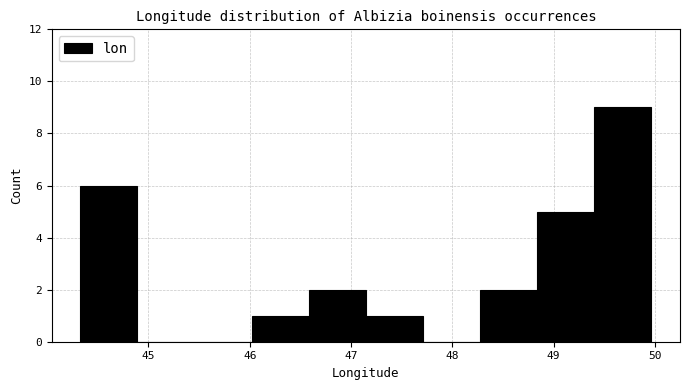

Reading left to right, transcribe this chart: for each bar, give the range it covers on the x-axis and its height. Neither the bar edges nor the heights are printed on the chart, so give them approximately, as read against the axes.

44.3 to 44.9: 6
44.9 to 45.5: 0
45.5 to 46.0: 0
46.0 to 46.6: 1
46.6 to 47.1: 2
47.1 to 47.7: 1
47.7 to 48.3: 0
48.3 to 48.8: 2
48.8 to 49.4: 5
49.4 to 50.0: 9